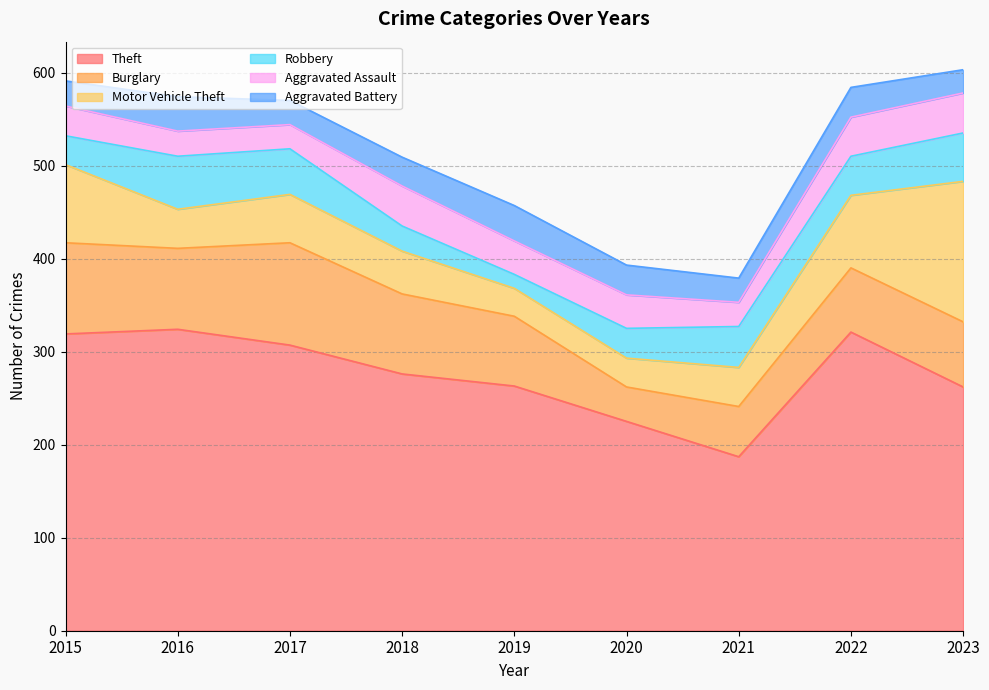

Where do Aggravated Battery and Aggravated Assault first cross each other?

2015 and 2016